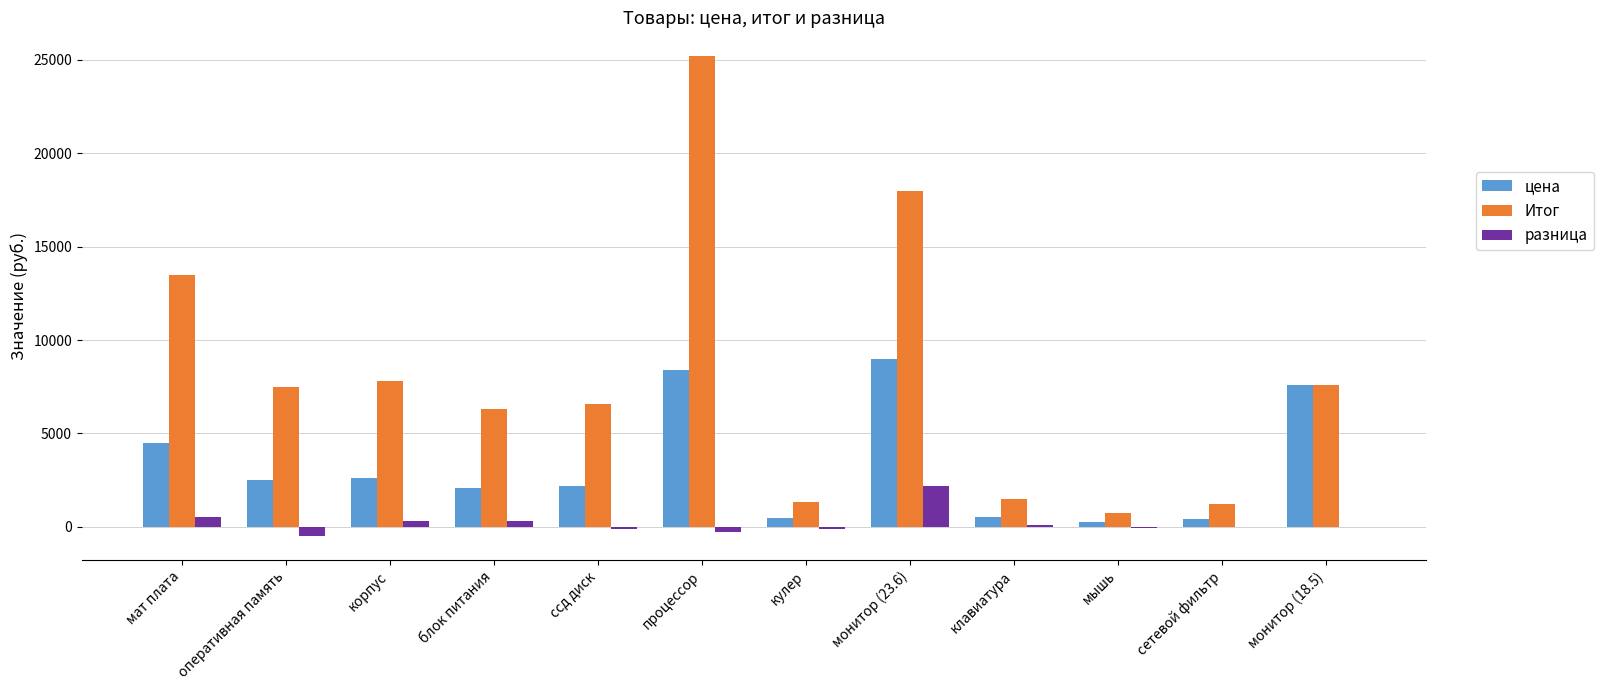

What are all the series names shown in the legend?

цена, Итог, разница